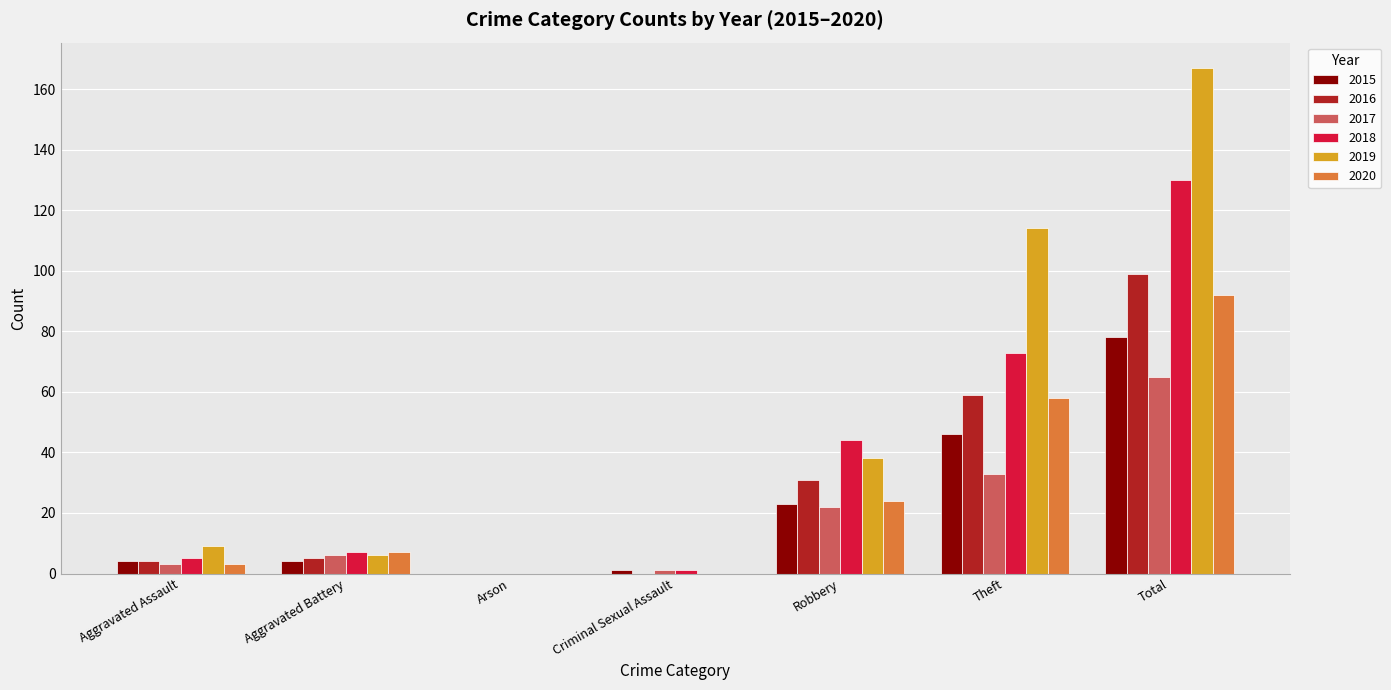

True or false: 2016 has a value of 5 at Aggravated Battery.

True